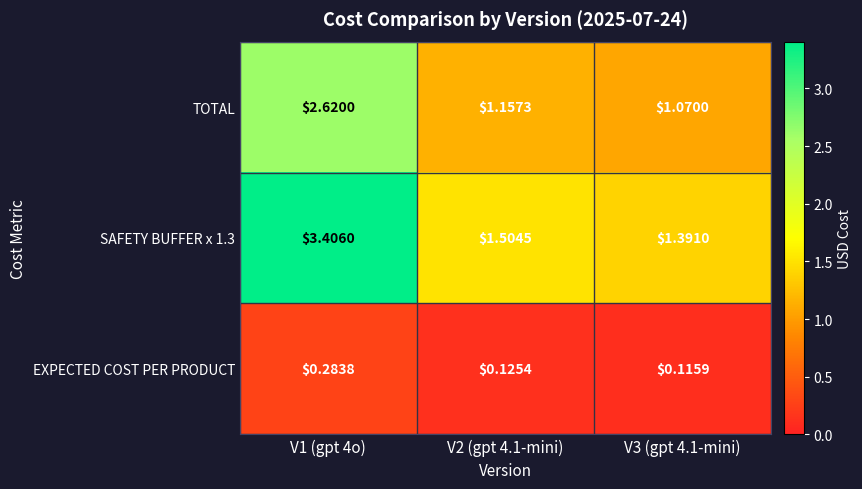

Is the value of SAFETY BUFFER x 1.3 at V1 (gpt 4o) greater than the value of TOTAL at V2 (gpt 4.1-mini)?

Yes